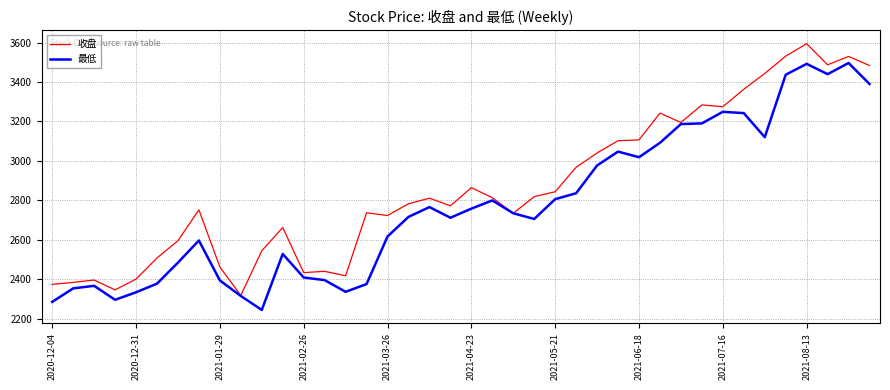

Which series has the largest total across all categories?

收盘